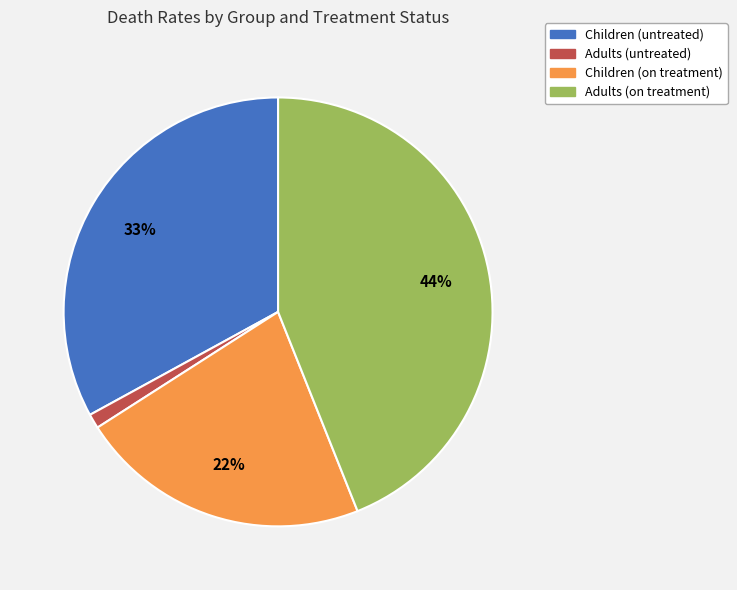

Do Adults (untreated) and Adults (on treatment) together represent more than half of the pie?

No